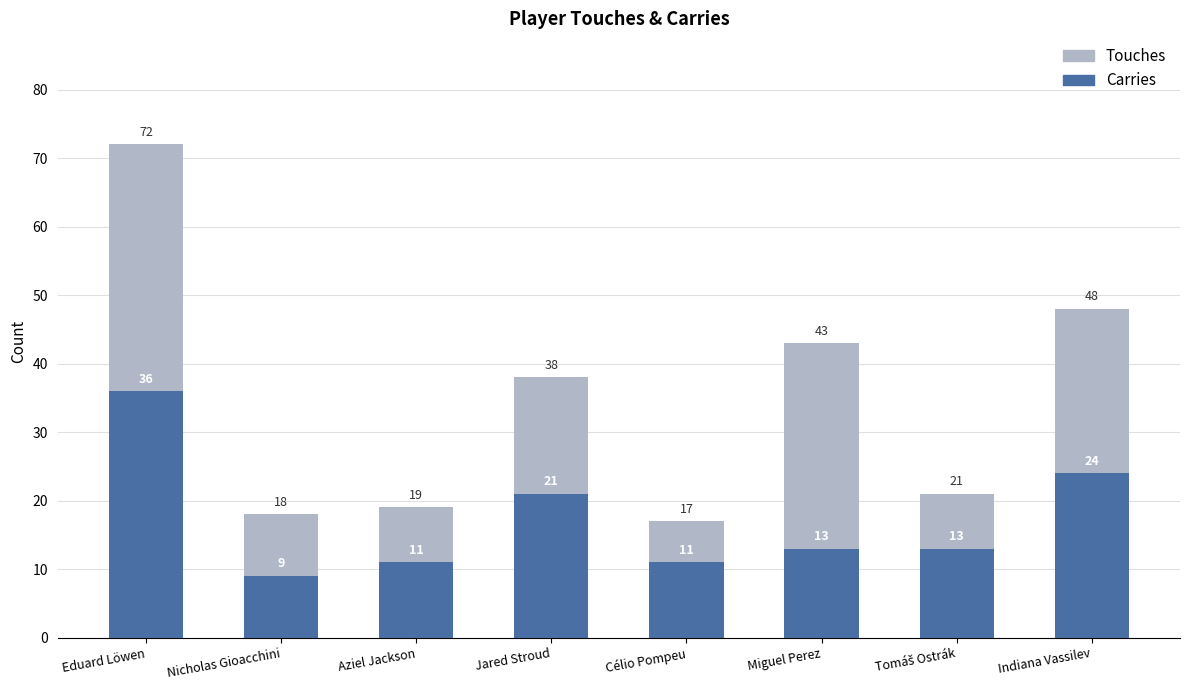

What is the approximate value of Carries at Aziel Jackson?

11